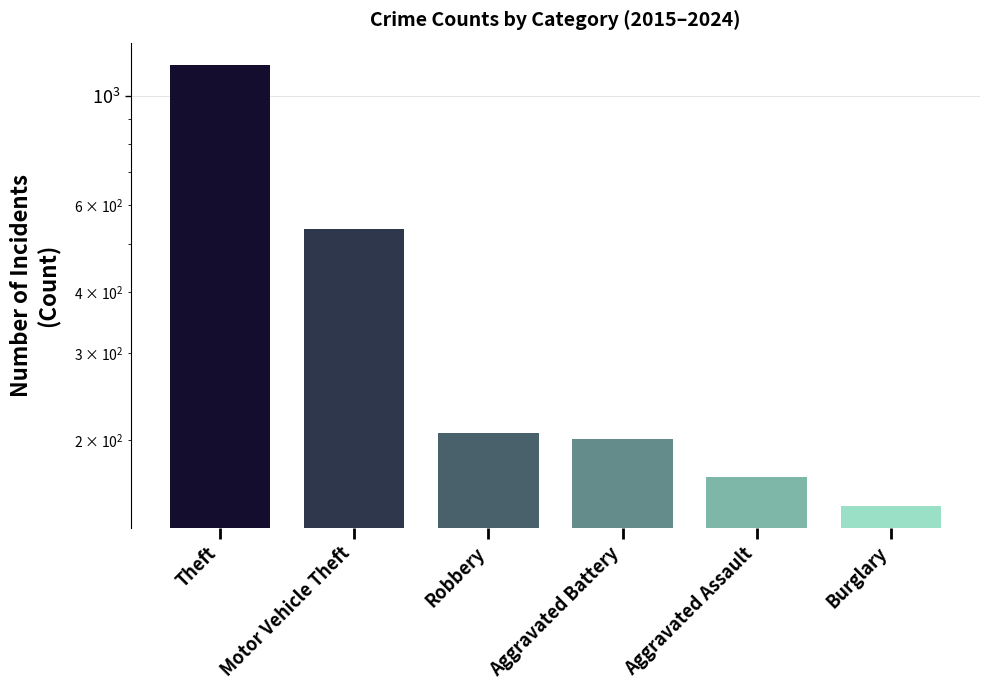

Rank the categories by value from lowest to highest.

Burglary, Aggravated Assault, Aggravated Battery, Robbery, Motor Vehicle Theft, Theft